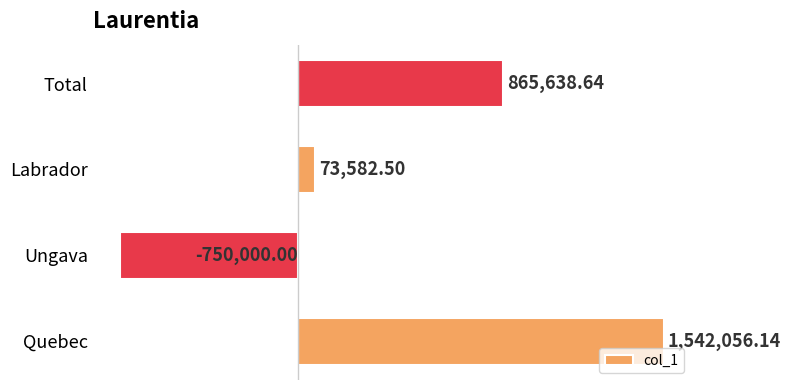

Does the chart contain any negative values?

Yes